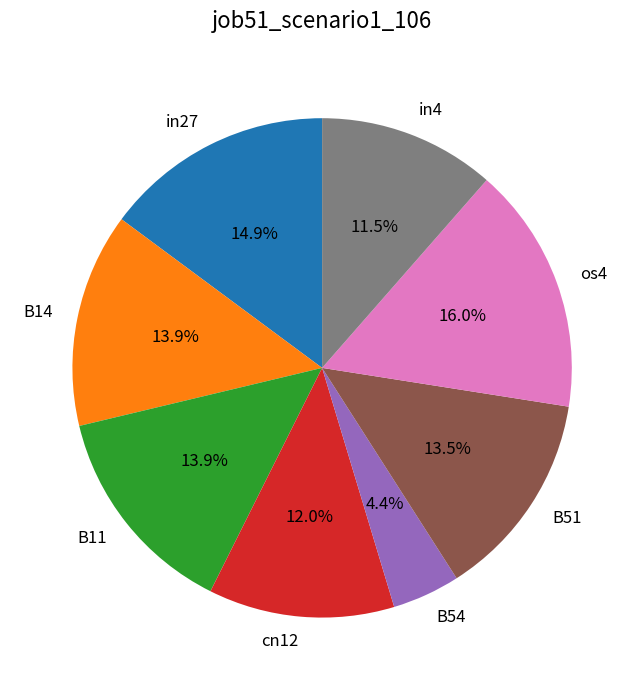

Which slice is the largest?

os4